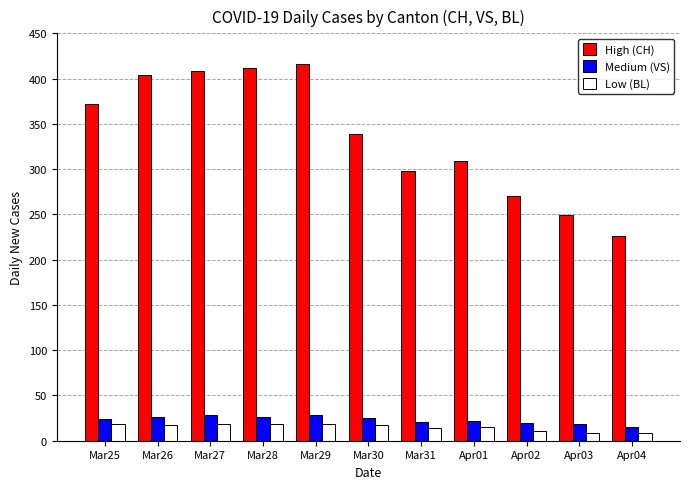

Are the bars horizontal?

No